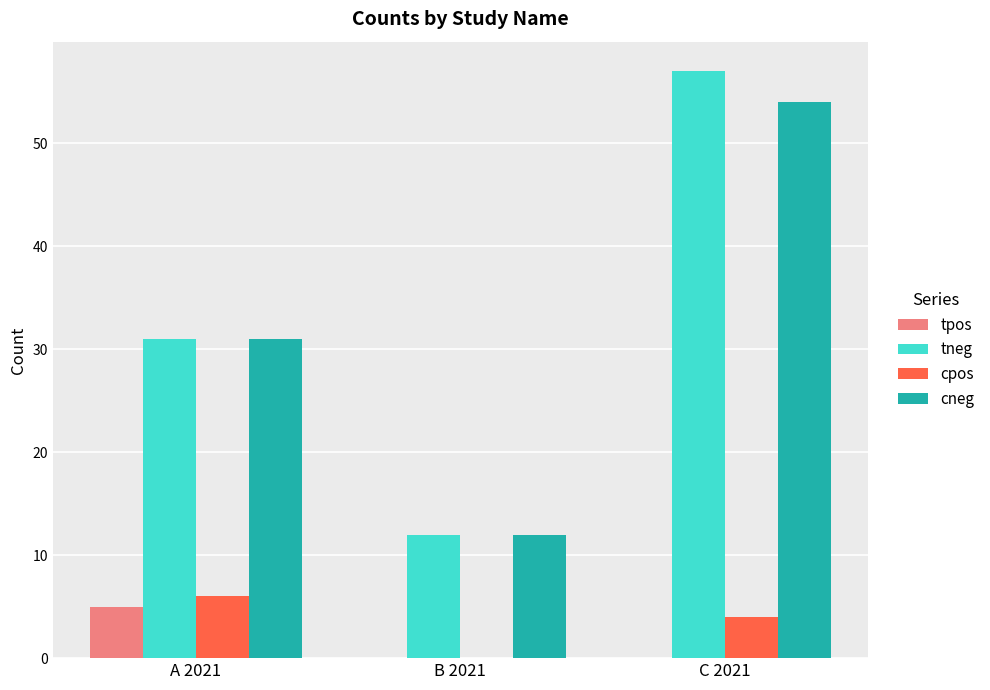

Which label corresponds to the largest value in the chart?

C 2021